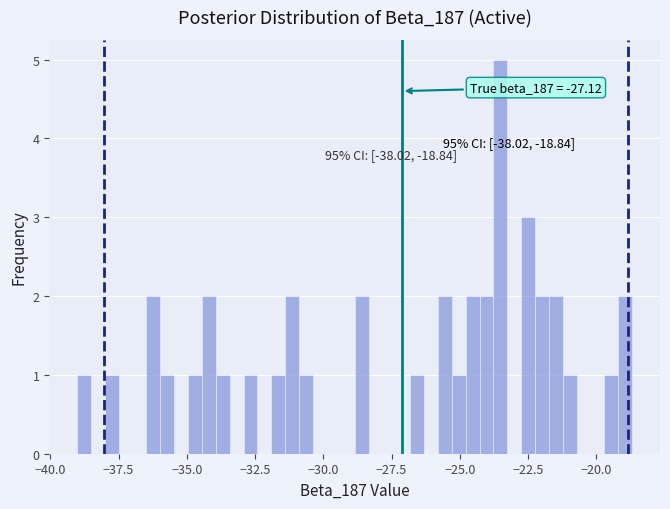

Read against the x-axis, roughly where is the centre of the tallest bar?

-23.5